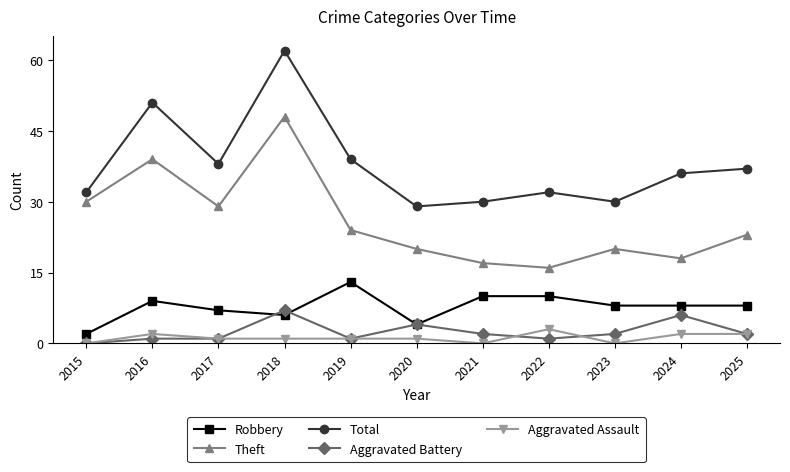

True or false: Total and Aggravated Assault intersect in this chart.

False